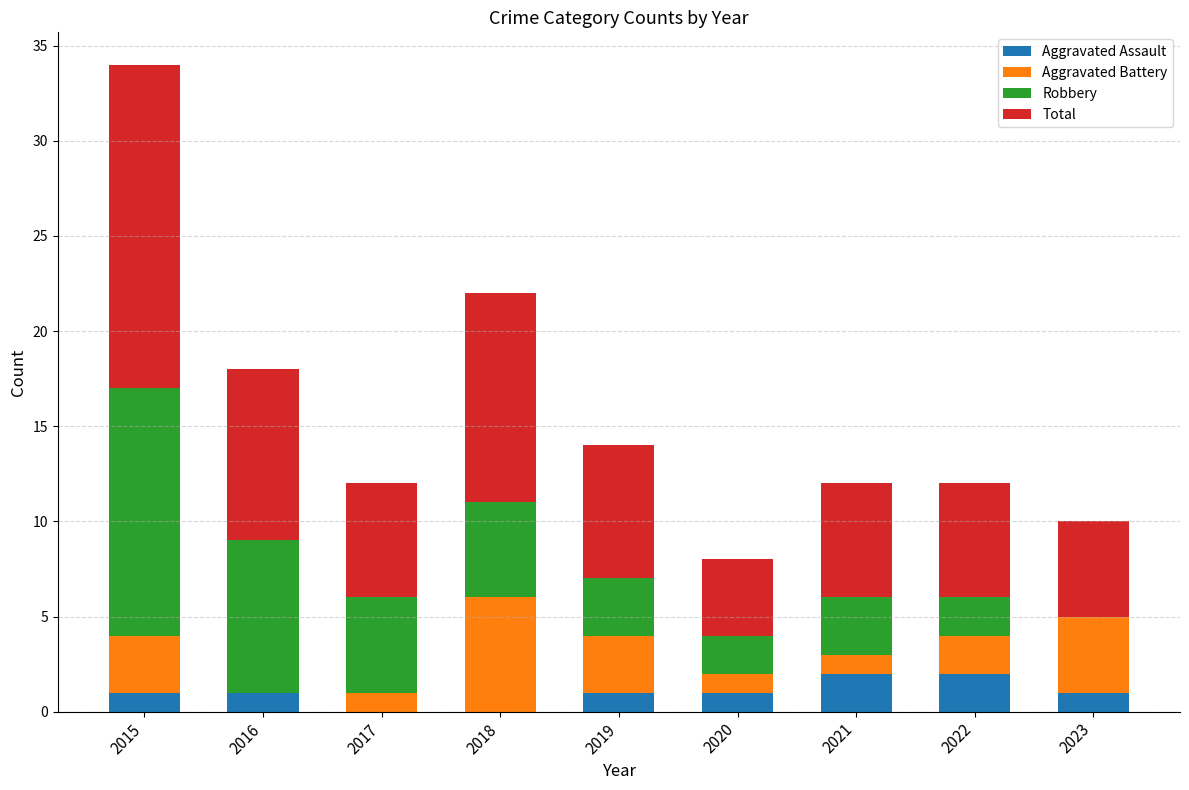

What is the total value across all series at 2023?

10